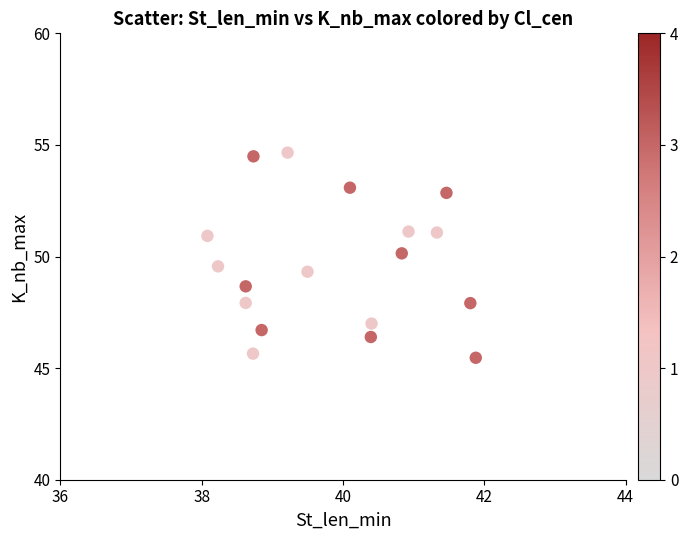

What is the range of X values (max minus min)?

3.8